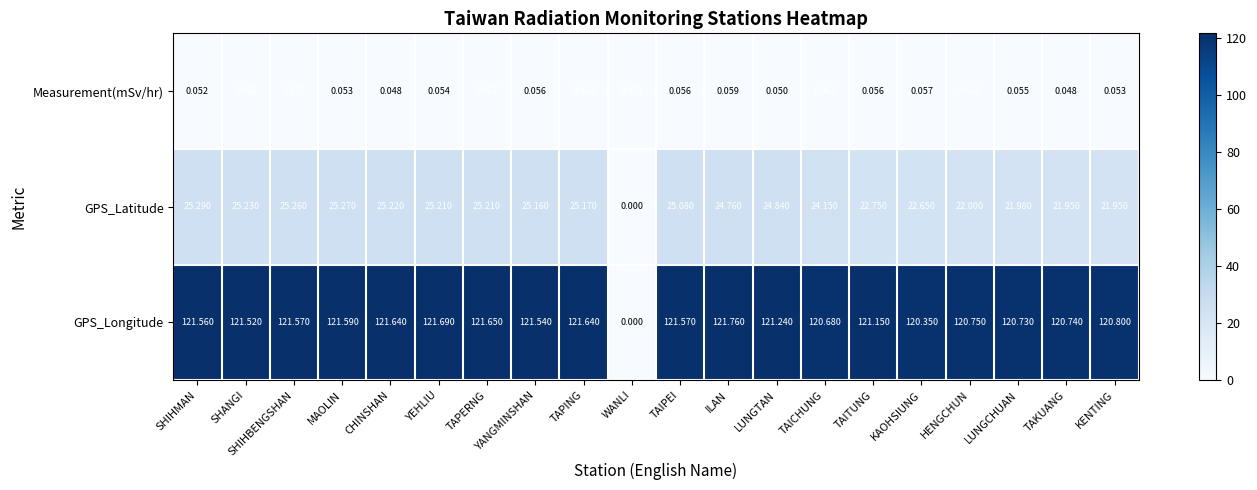

At which category is the sum across all series the highest?

YEHLIU